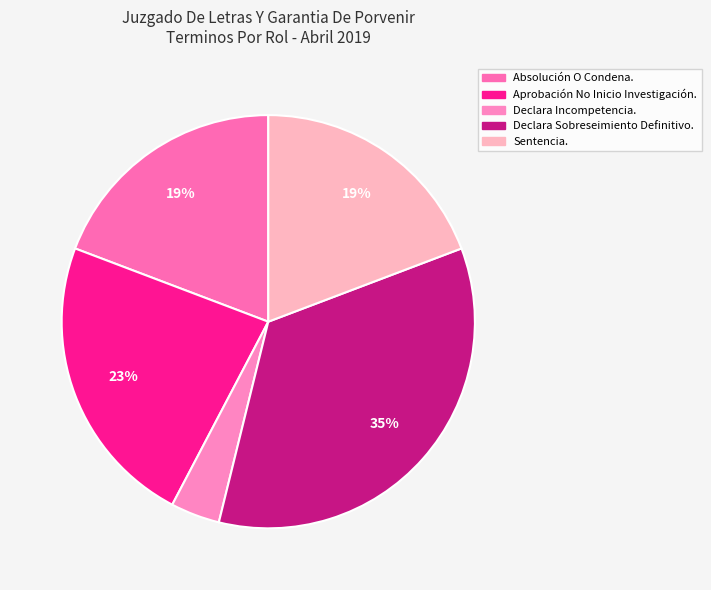

True or false: Absolución O Condena. accounts for 19% of the total.

True